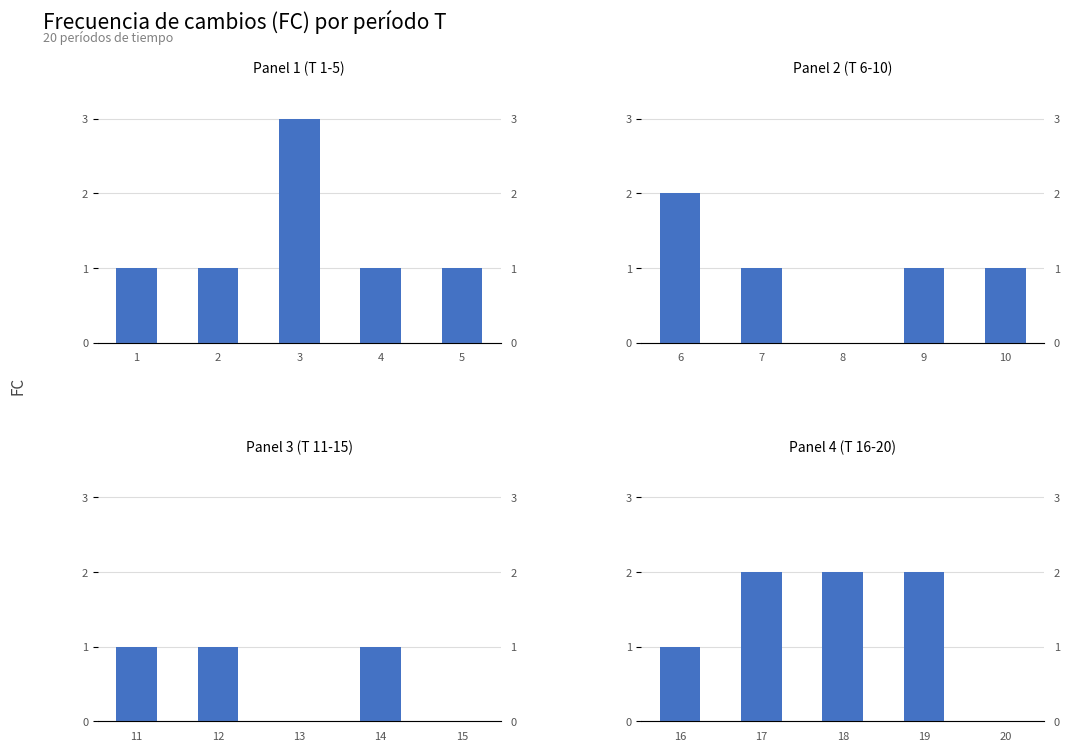

How many positive values does the Panel 3 (T 11-15) series have?

3